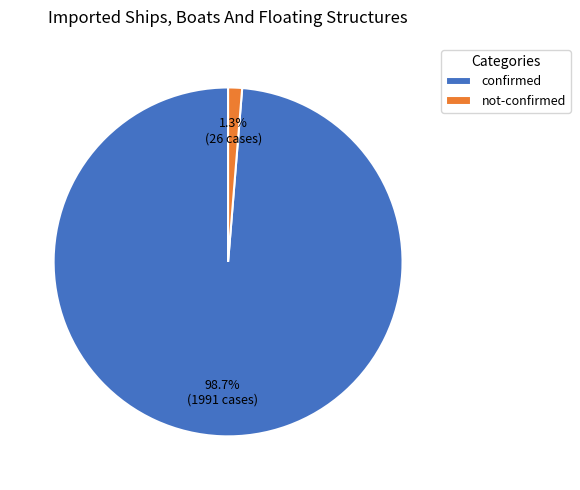

Is the sum of not-confirmed and confirmed greater than half?

Yes